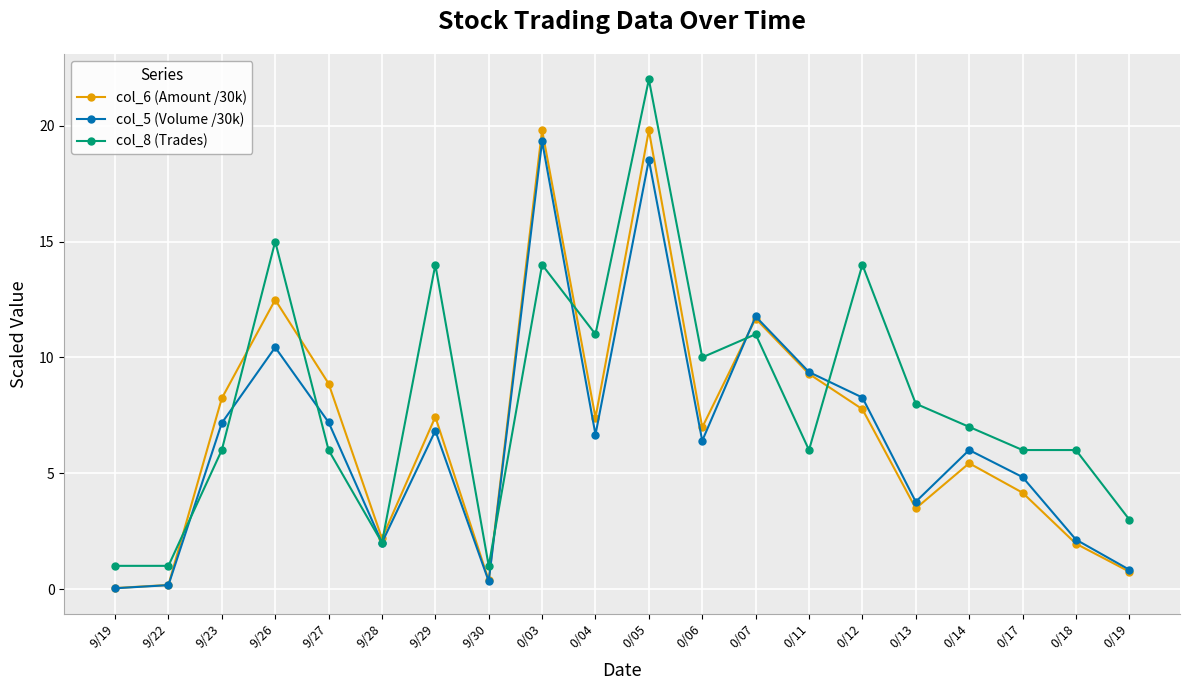

True or false: col_6 (Amount /30k) and col_5 (Volume /30k) cross at least once.

True